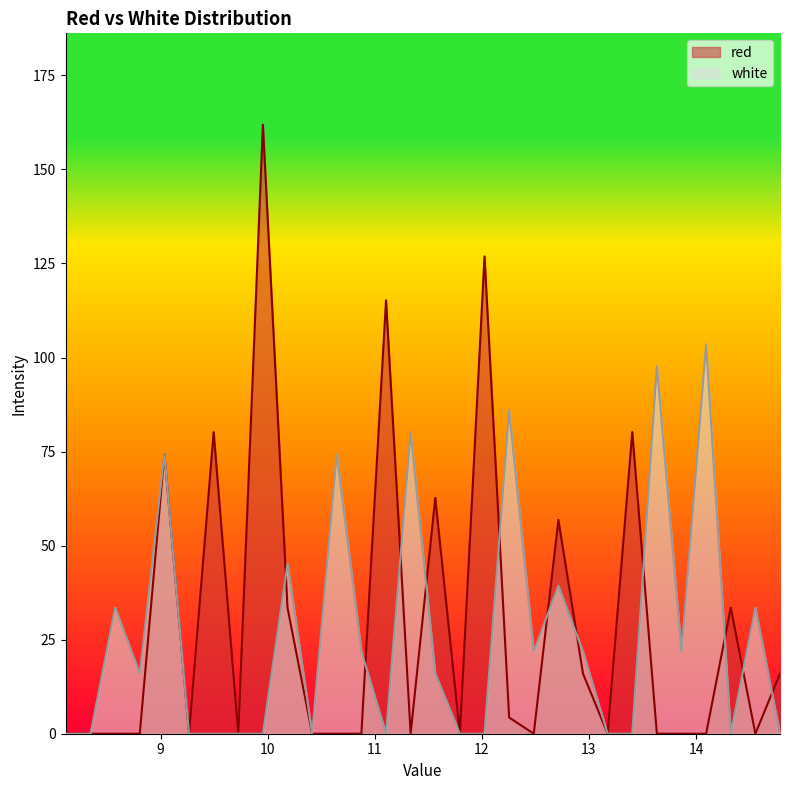

Rank the categories by red value from lowest to highest.

8.1115, 8.345, 8.575, 8.805, 9.265, 9.725, 10.415, 10.645, 10.875, 11.335, 11.795, 12.485, 13.175, 13.635, 13.865, 14.095, 14.555, 12.255, 12.945, 14.785, 10.185, 14.325, 12.715, 11.565, 9.035, 9.495, 13.405, 11.105, 12.025, 9.955